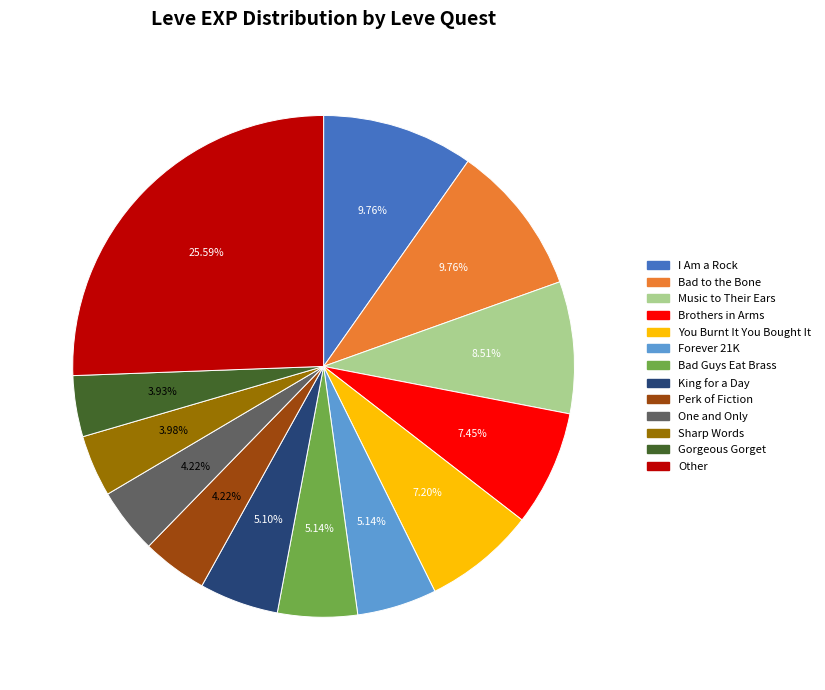

Is the sum of Brothers in Arms and Bad to the Bone greater than half?

No